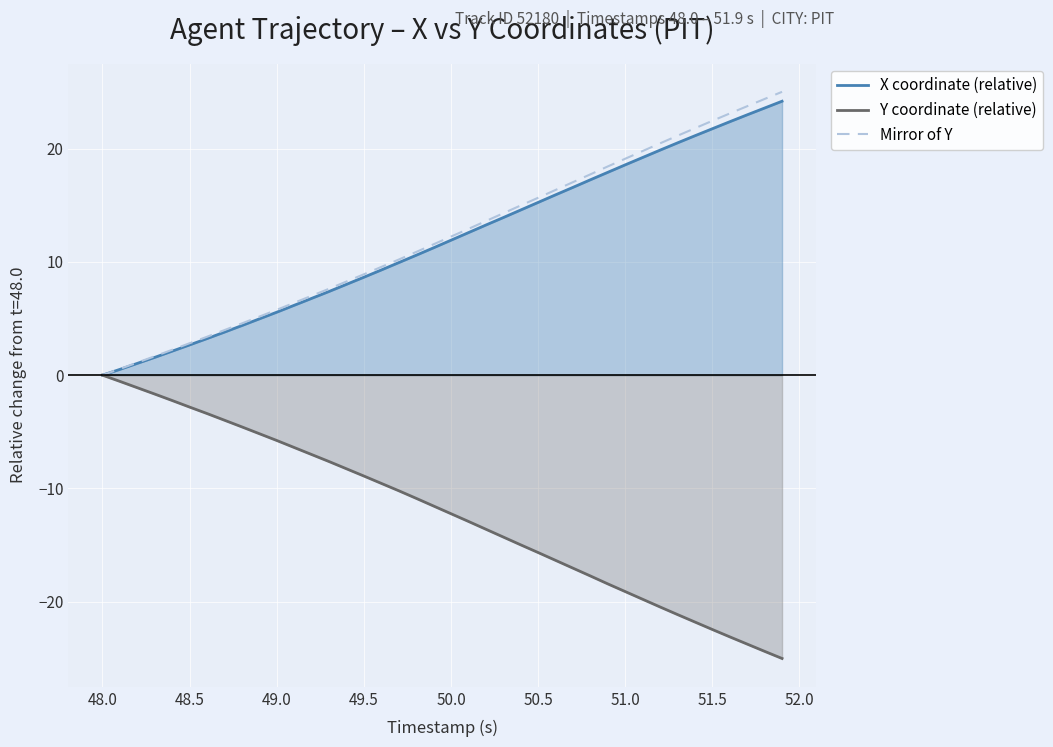

True or false: X coordinate (relative) and Y coordinate (relative) cross at least once.

False